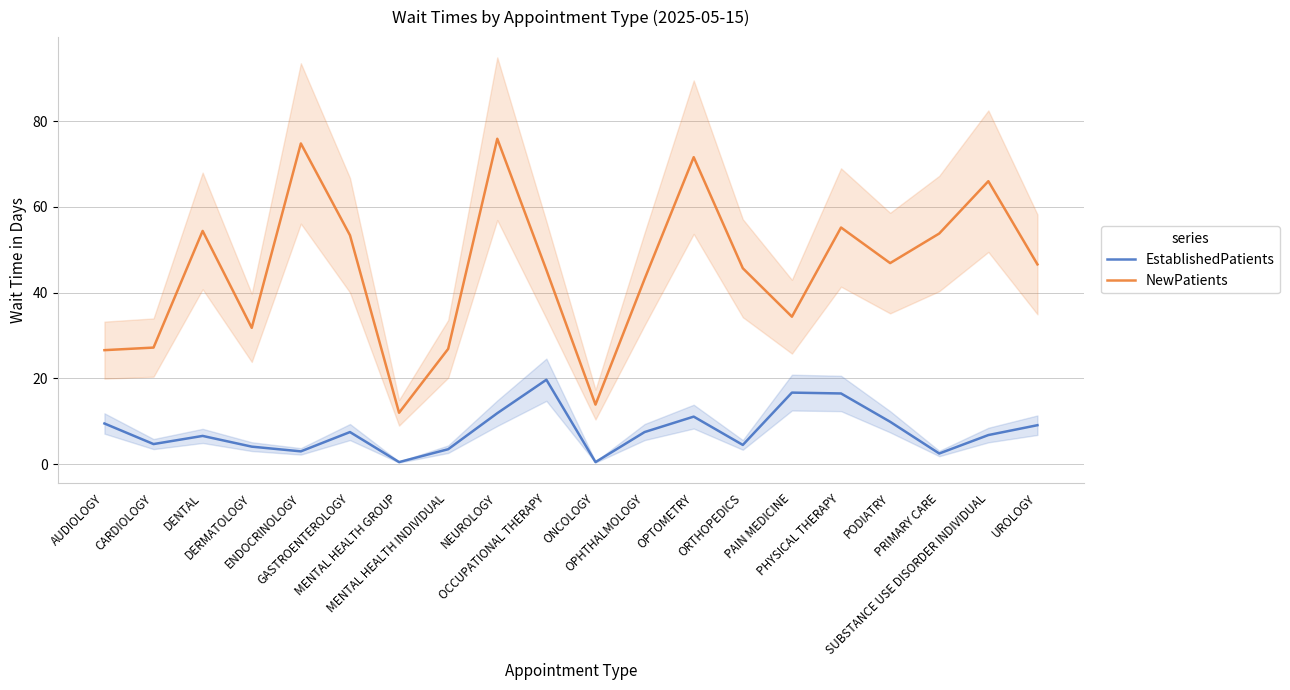

True or false: EstablishedPatients has a value of 6.6 at DENTAL.

True